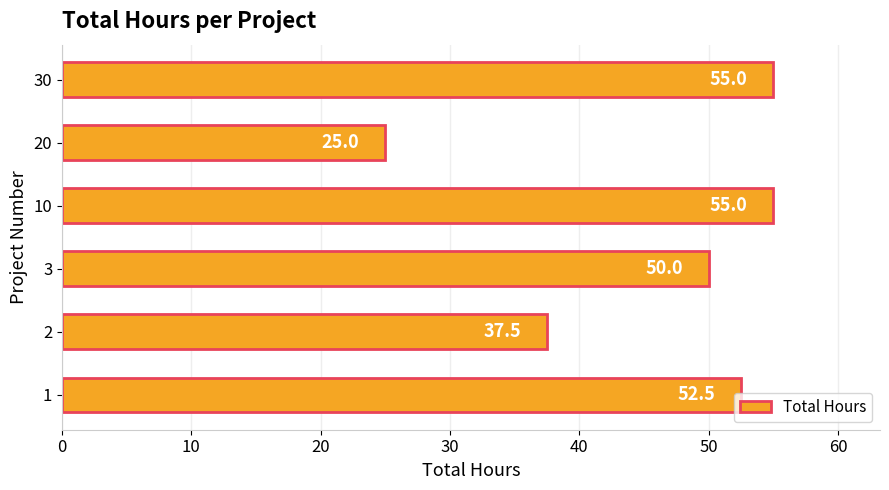

Are the bars grouped side by side (vs. stacked)?

No